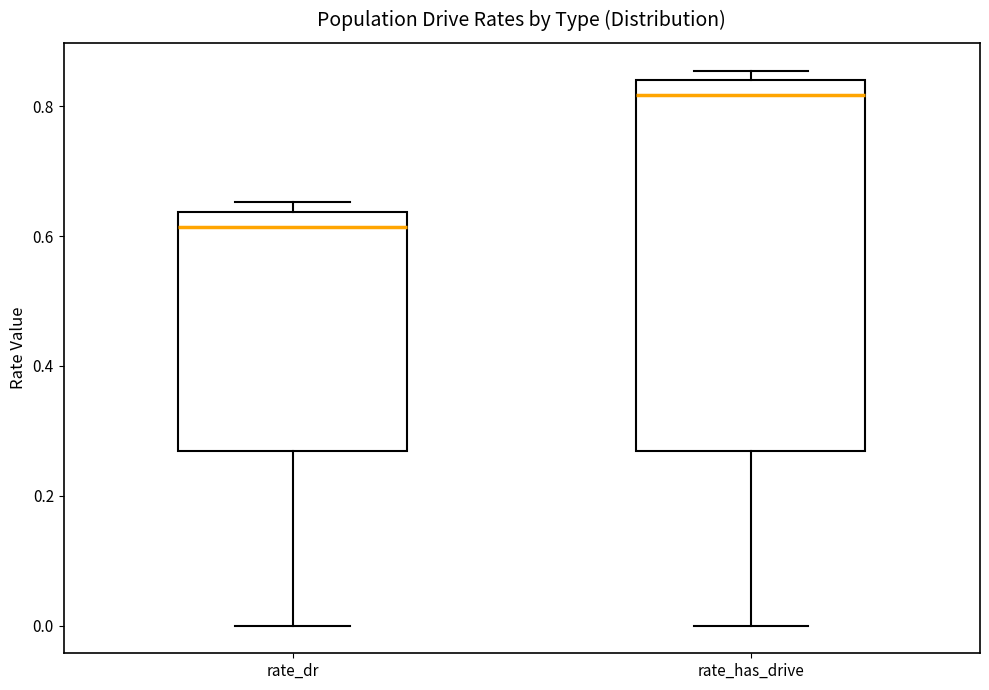

Which box is the tallest, from its lower edge to its upper edge?

rate_has_drive